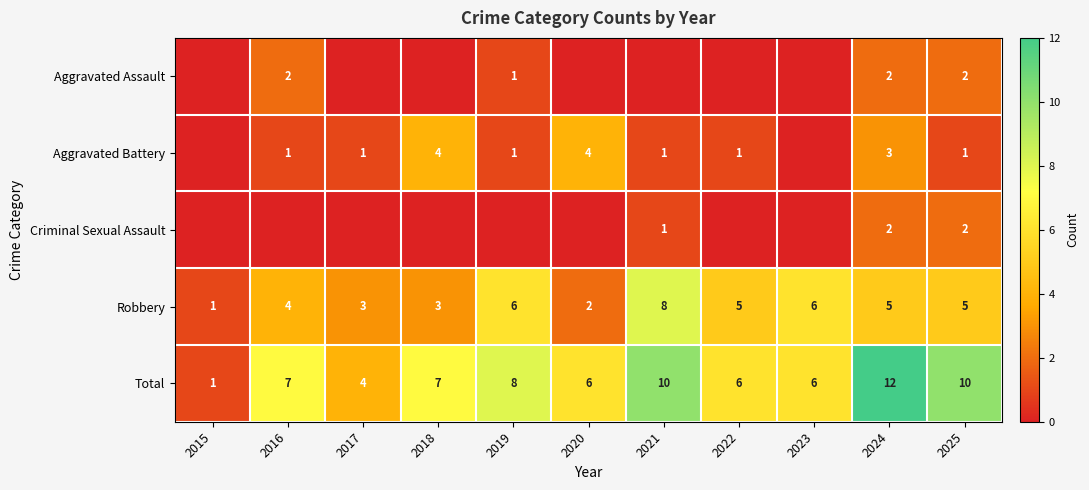

At how many categories does at least one series exceed 5?

9